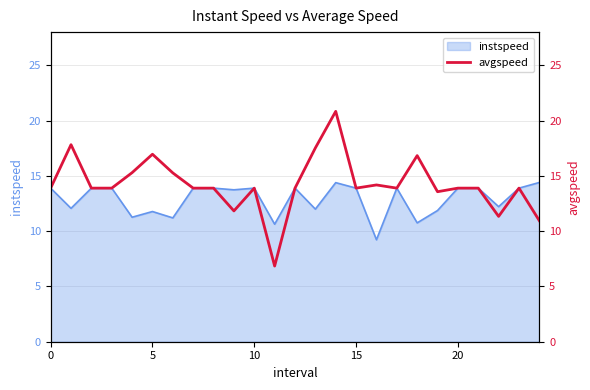

What is the lowest value of the instspeed series?

9.2